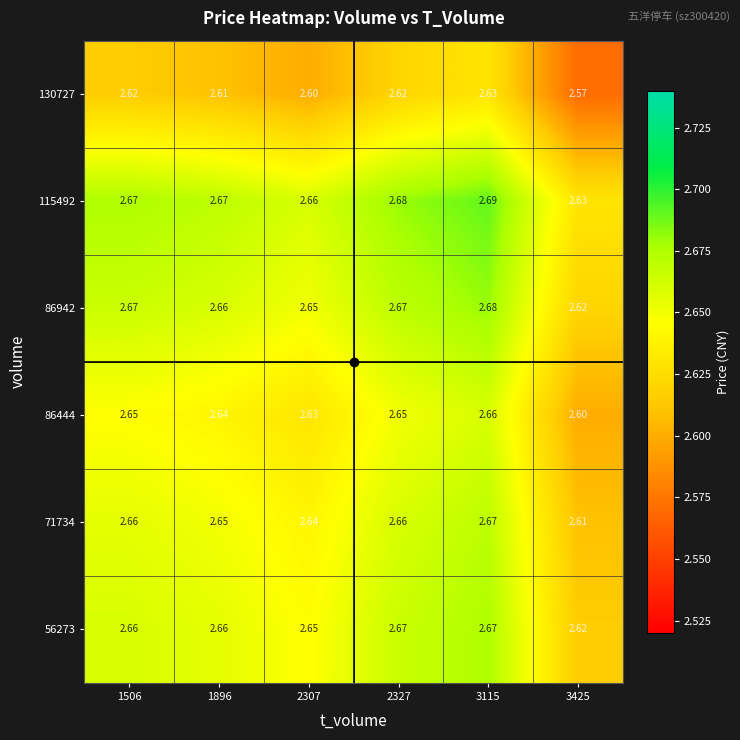

Is the value of 86942 at 1896 greater than the value of 86444 at 1896?

Yes